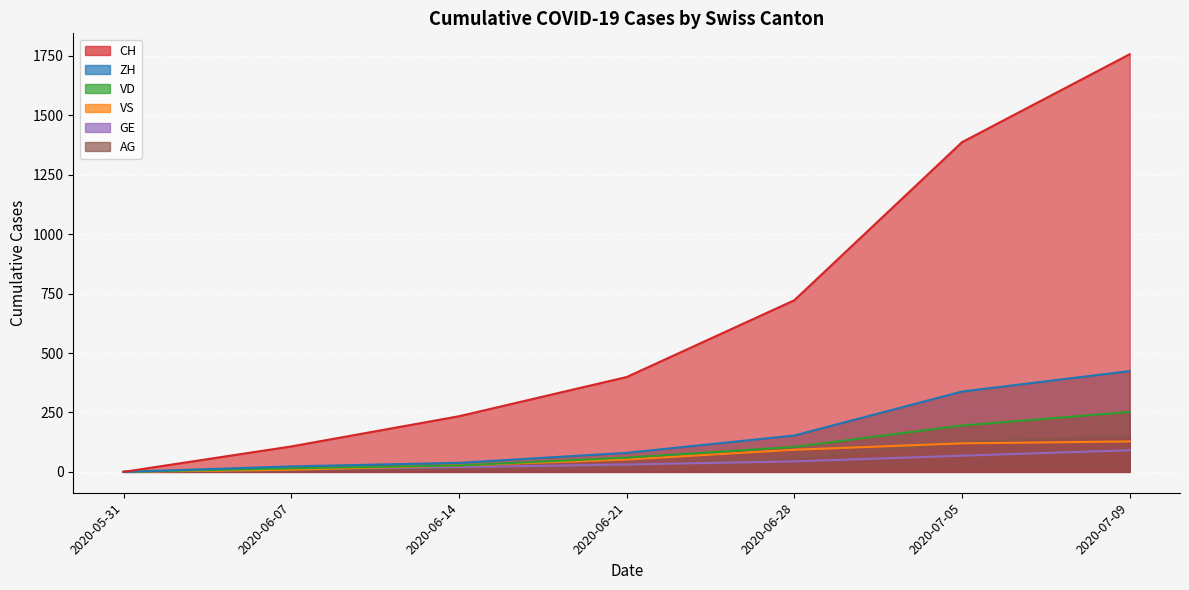

Reading left to right, extract all data points from this chart.

CH: 2020-05-31=0	2020-06-07=107	2020-06-14=234	2020-06-21=399	2020-06-28=722	2020-07-05=1387	2020-07-09=1757
ZH: 2020-05-31=0	2020-06-07=23	2020-06-14=38	2020-06-21=80	2020-06-28=153	2020-07-05=338	2020-07-09=424
VD: 2020-05-31=0	2020-06-07=15	2020-06-14=27	2020-06-21=60	2020-06-28=105	2020-07-05=195	2020-07-09=252
VS: 2020-05-31=0	2020-06-07=9	2020-06-14=27	2020-06-21=52	2020-06-28=93	2020-07-05=120	2020-07-09=128
GE: 2020-05-31=0	2020-06-07=13	2020-06-14=20	2020-06-21=31	2020-06-28=44	2020-07-05=68	2020-07-09=91
AG: 2020-05-31=0	2020-06-07=5	2020-06-14=16	2020-06-21=26	2020-06-28=59	2020-07-05=125	2020-07-09=153